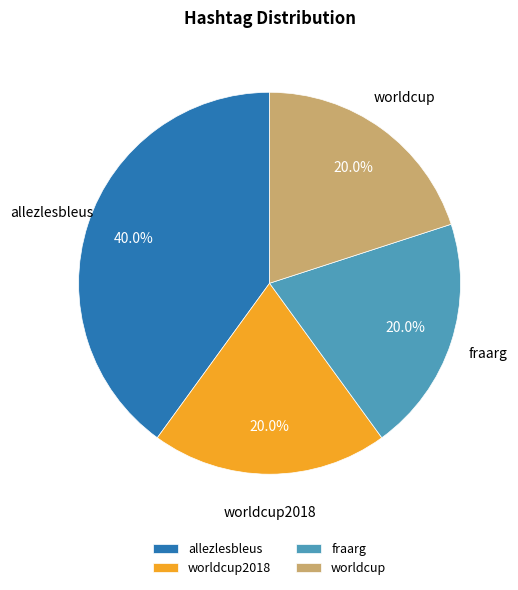

Is the sum of allezlesbleus and worldcup2018 greater than half?

Yes